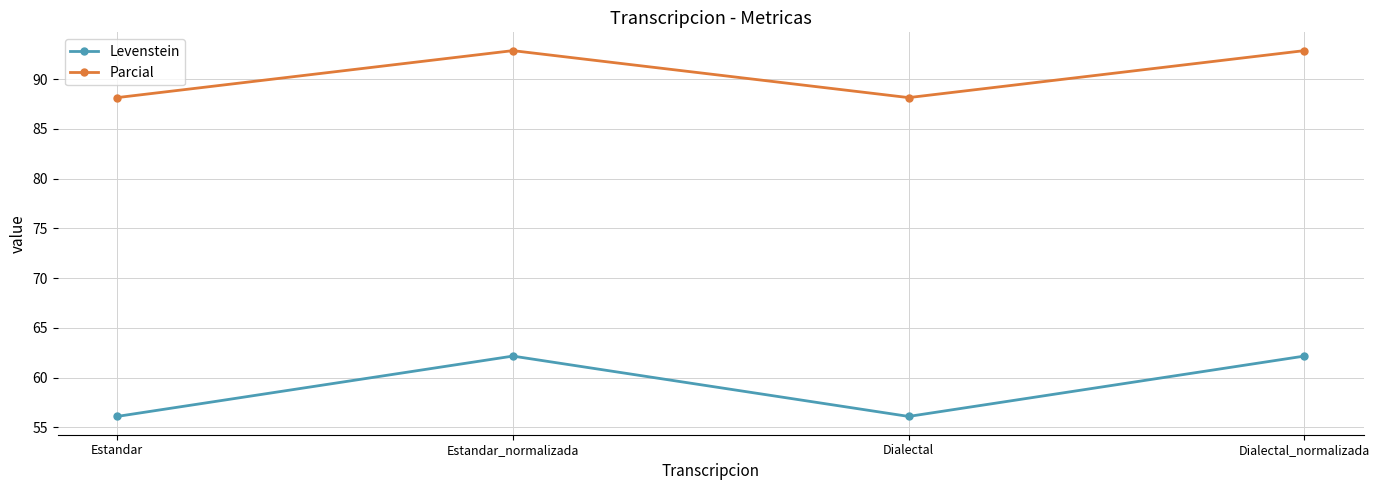

What is the approximate value of Parcial at Estandar?

88.1